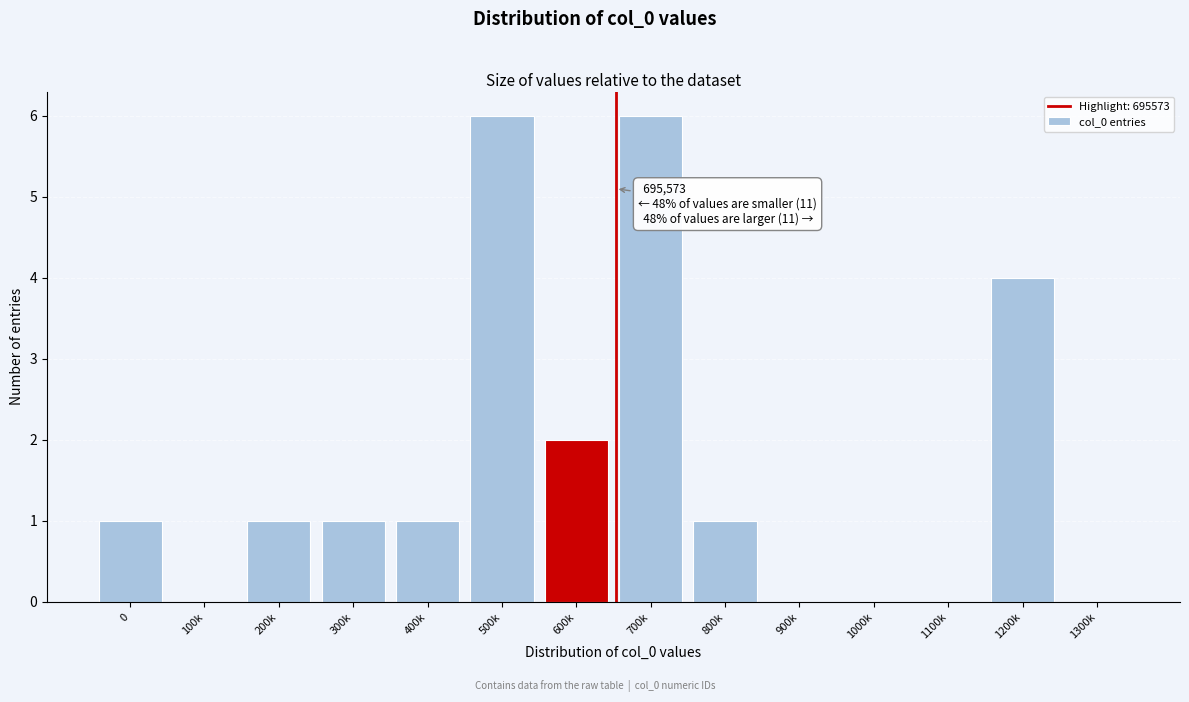

Reading right to left, what are all the values shown in this chart?

1300k=0	1200k=4	1100k=0	1000k=0	900k=0	800k=1	700k=6	600k=2	500k=6	400k=1	300k=1	200k=1	100k=0	0=1